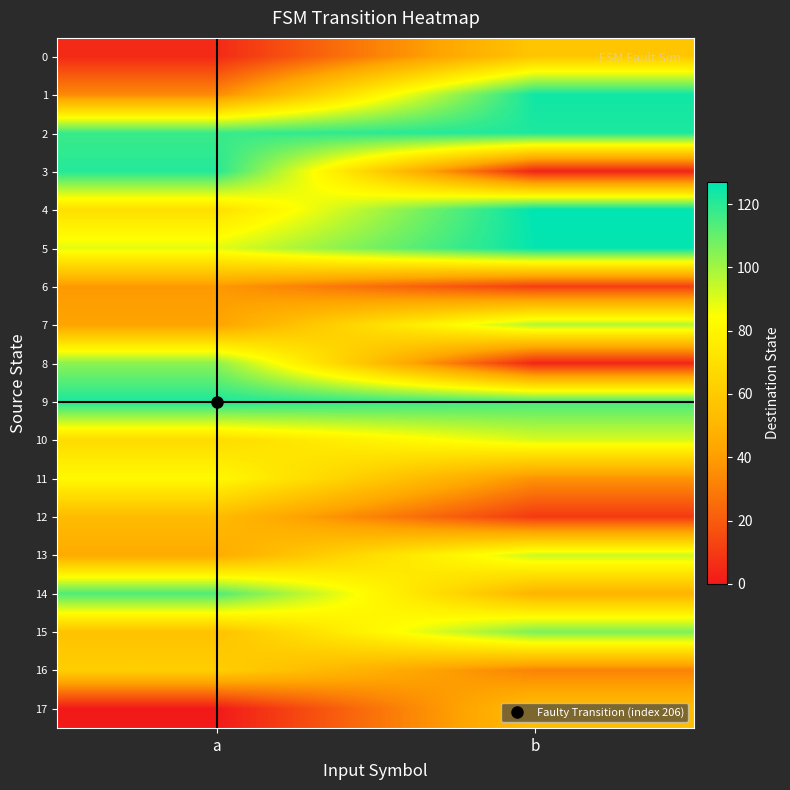

What is the spread (max minus min) of values at a?

122